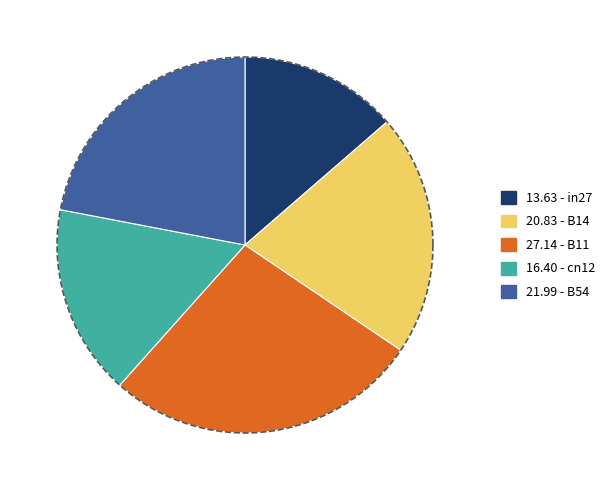

Count the number of slices in the pie.

5